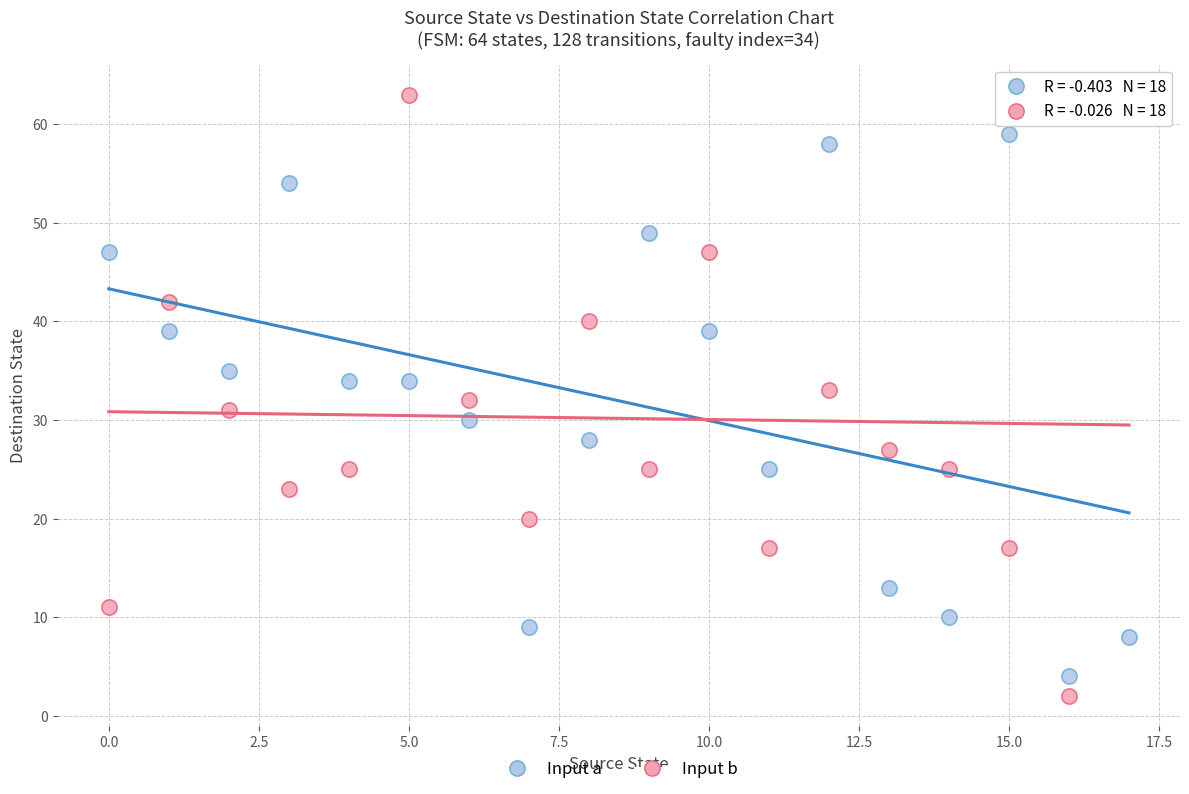

Which series reaches the minimum Y coordinate?

Input b